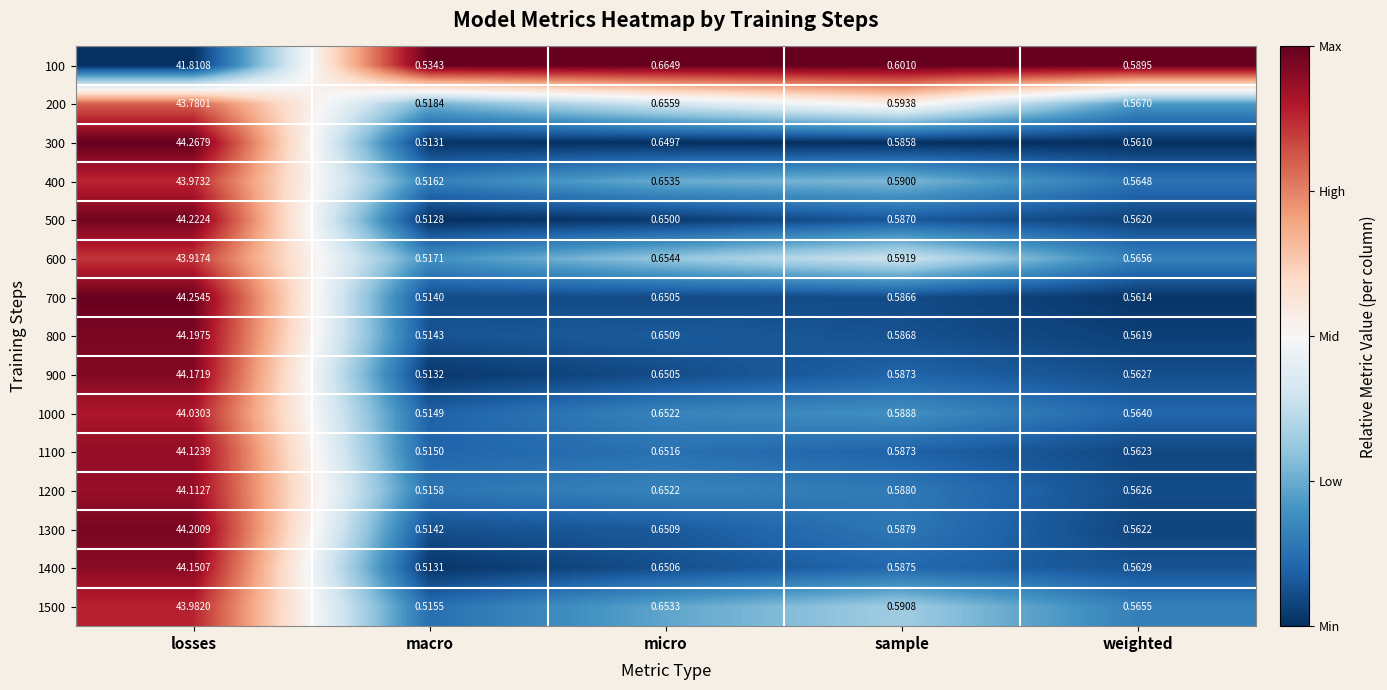

At which category is the sum across all series the highest?

losses